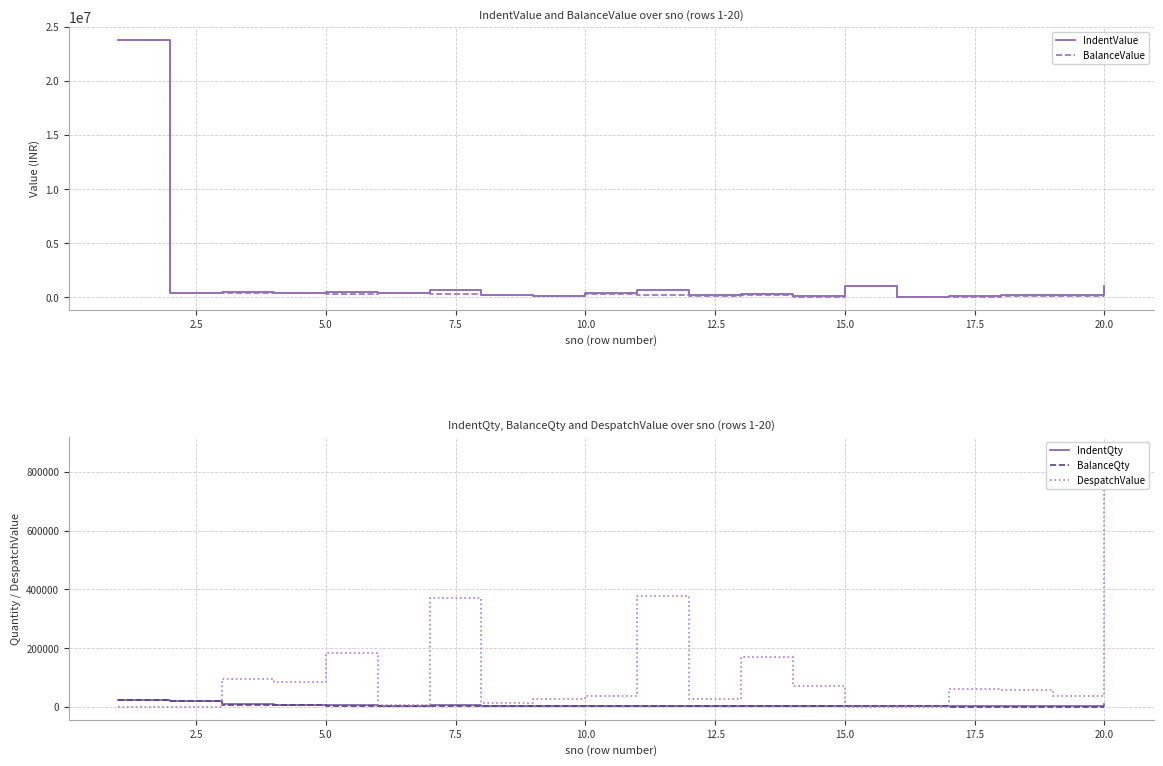

Reading right to left, transcribe all the data shown in this chart.

IndentValue: 1026553	203048	191362	135157	49000	1061433	127921	350200	191001	637507	367582	154009	215719	672246	376900	534536	442787	509881	377612	23831000
BalanceValue: 151091	164296	132401	74998	49000	1061433	55661	179700	164579	259288	330039	126311	201218	301982	371900	350391	356308	415450	377612	23831000
IndentQty: 8982	1640	2022	2523	1568	1639	3838	3502	2118	4760	2859	3136	3020	6547	3769	6302	7629	8785	18565	23831
BalanceQty: 1322	1327	1399	1400	1568	1639	1670	1797	1825	1936	2567	2572	2817	2941	3719	4131	6139	7158	18565	23831
DespatchValue: 875461	38753	58961	60159	0	0	72259	170500	26423	378218	37542	27698	14500	370264	5000	184144	86480	94431	0	0